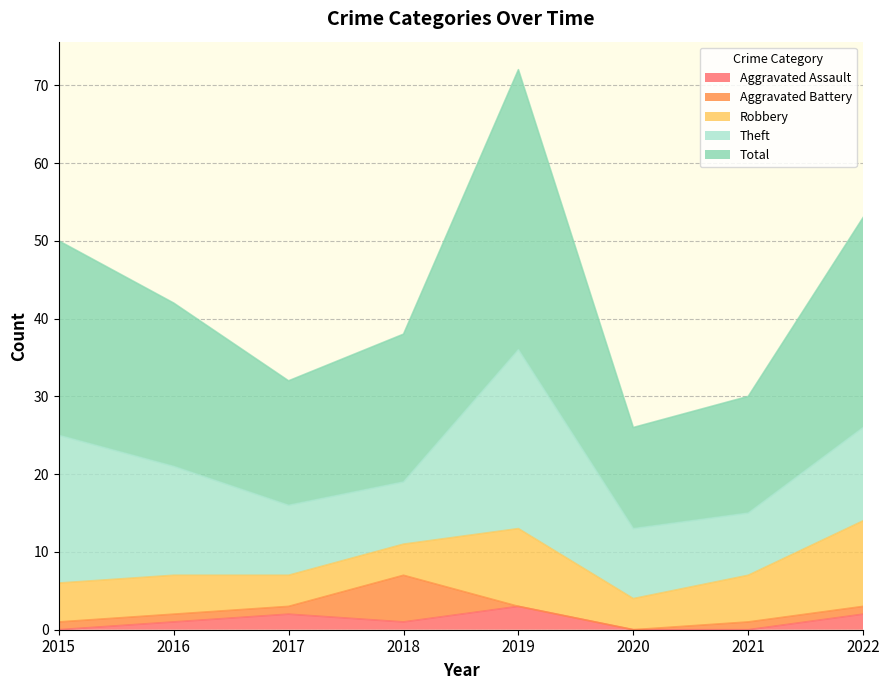

Between 2016 and 2017, which series saw the biggest shift?

Theft